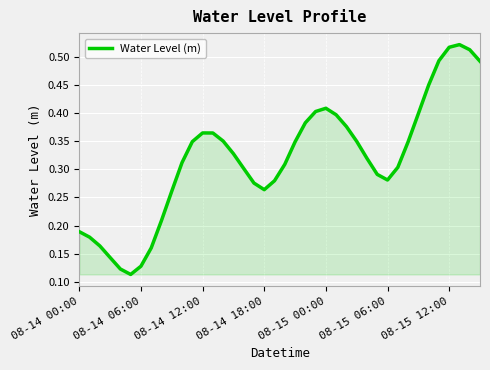

Does the chart display data point markers on the line(s)?

No